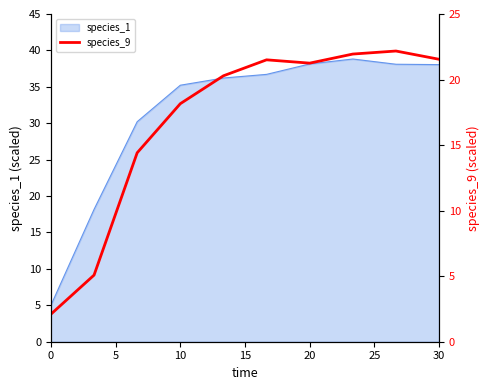

What is the smallest value displayed?

2.1